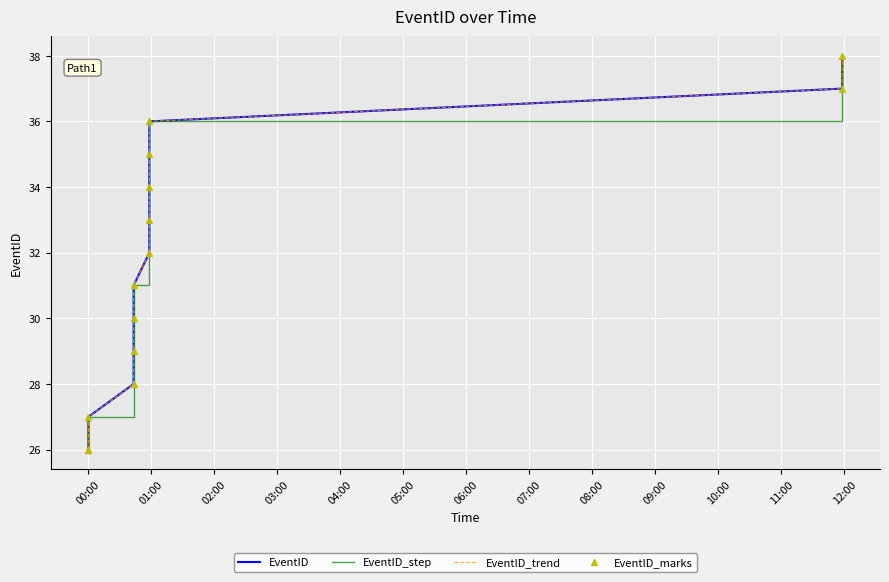

Reading right to left, extract all data points from this chart.

EventID: 38	37	36	35	34	33	32	31	30	29	28	27	26	26
EventID_step: 38	37	36	35	34	33	32	31	30	29	28	27	26	26
EventID_trend: 38	37	36	35	34	33	32	31	30	29	28	27	26	26
EventID_marks: 38	37	36	35	34	33	32	31	30	29	28	27	26	26